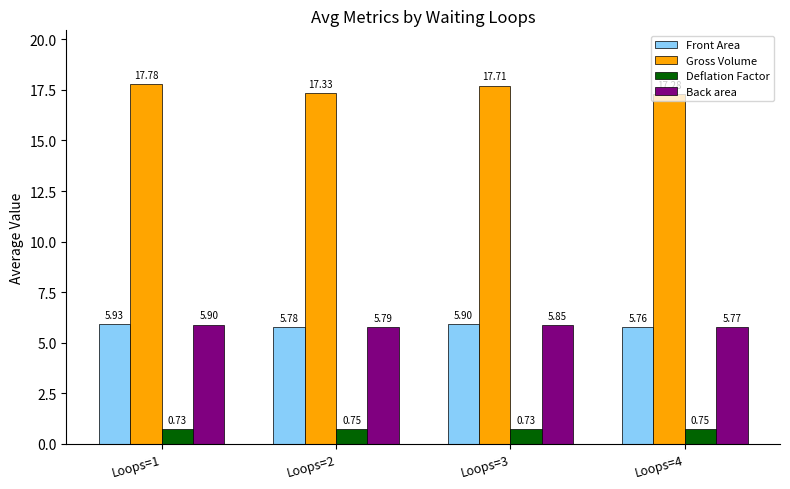

The Front Area series shows 1.3 at Loops=1. True or false?

False